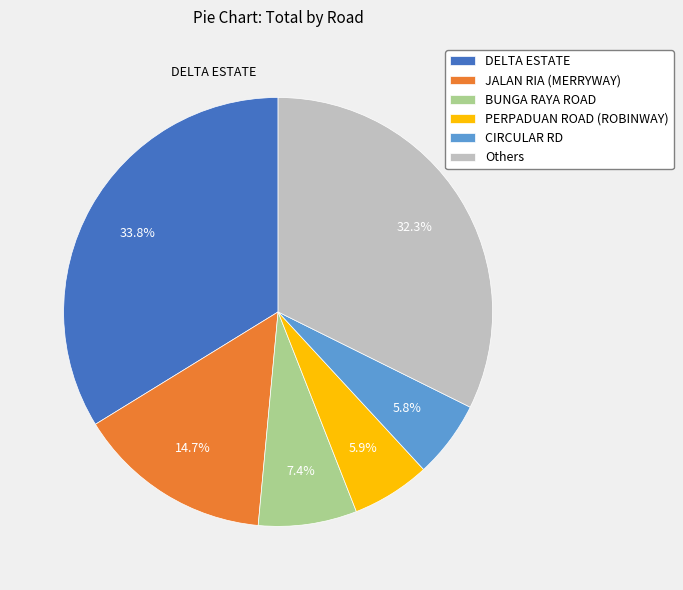

How many slices are in this pie chart?

6